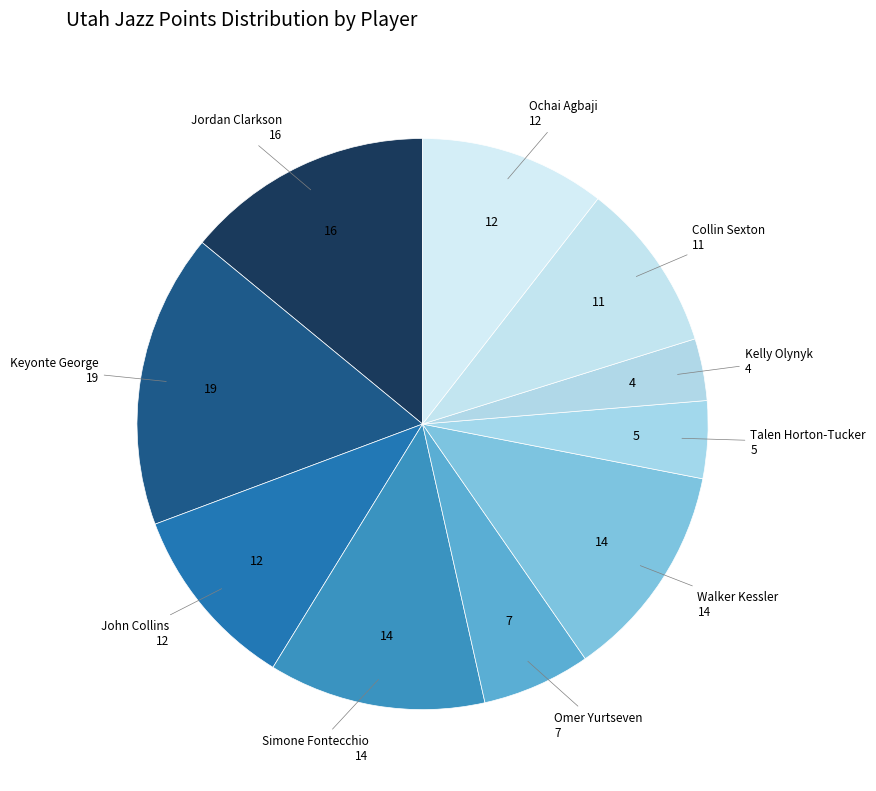

Between Simone Fontecchio and Keyonte George, which is larger?

Keyonte George